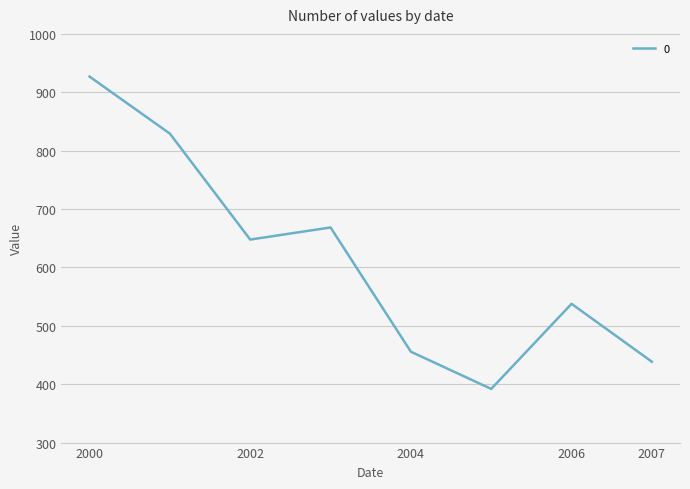

True or false: the data has more than 2 interior local peaks.

False